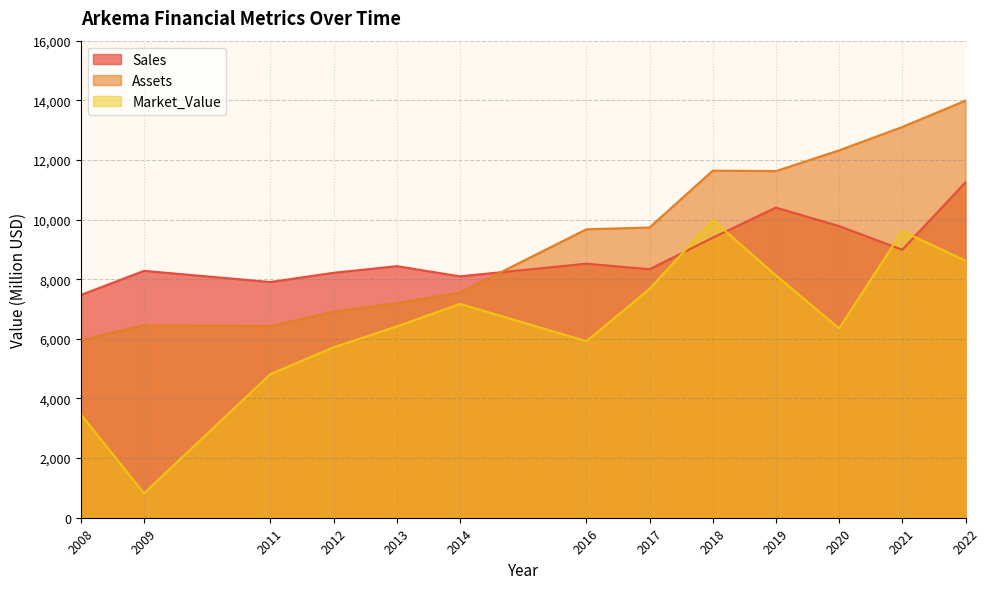

True or false: Assets and Market_Value cross at least once.

False